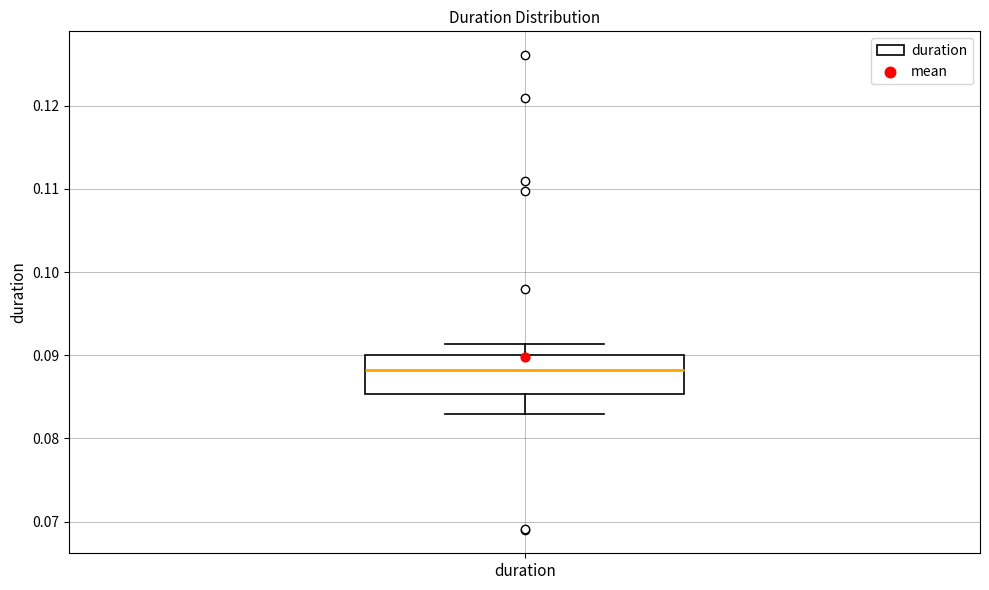

Read this box plot against the y-axis: the position of the median line, the range covered by the box, and the ends of both whiskers. The values are not printed on the chart, so give them approximately, as read against the axis.

median 0.088, box 0.085 to 0.090, whiskers 0.083 to 0.091